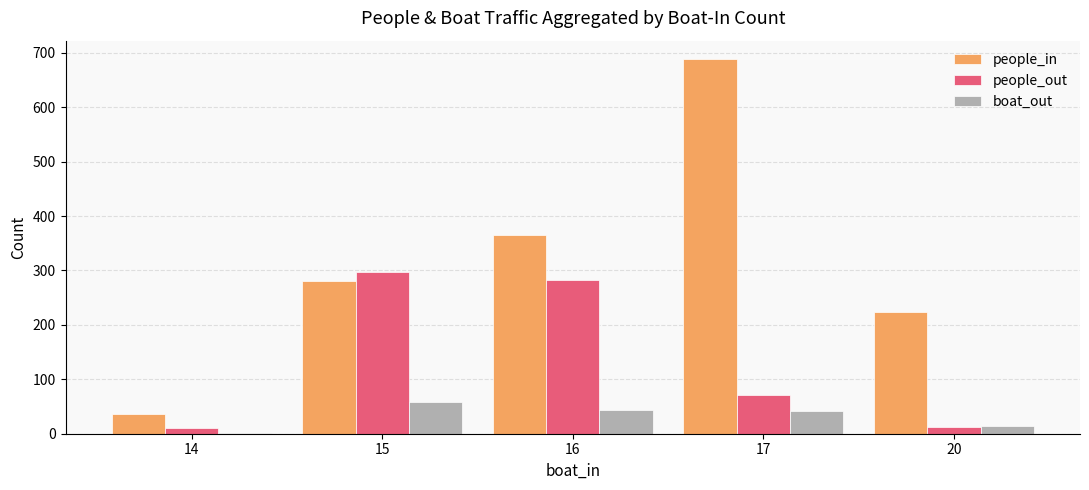

What is the sum of all boat_out values?

160